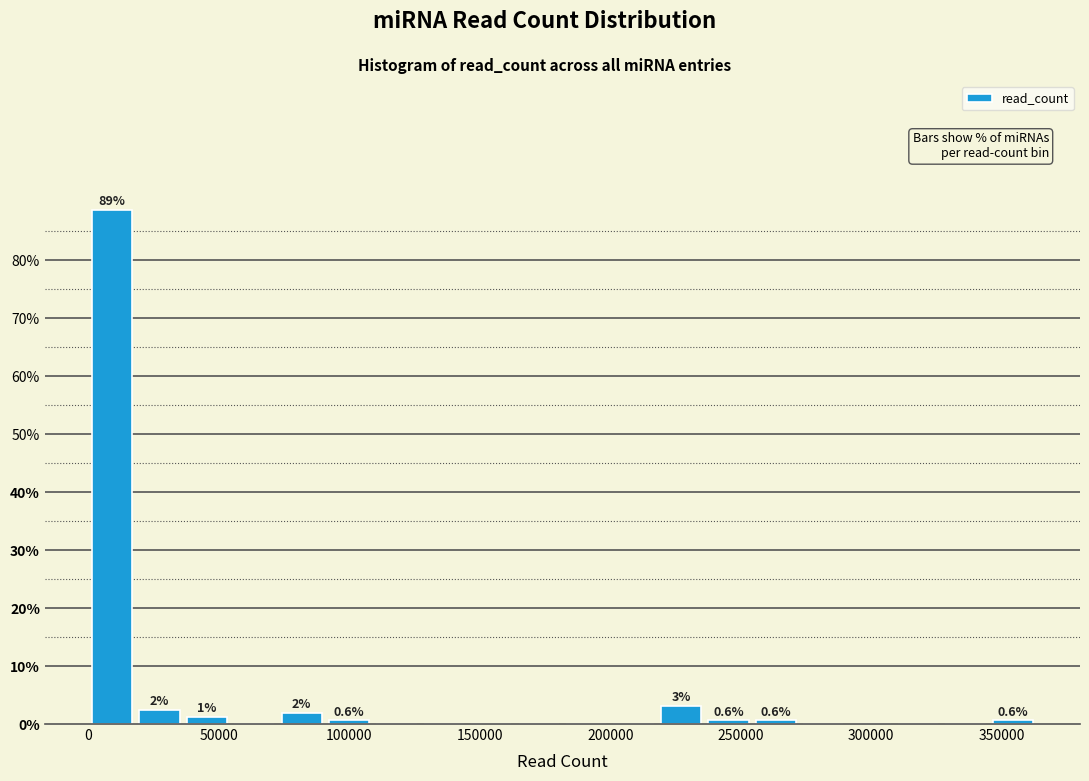

Read against the x-axis, roughly where is the centre of the tallest bar?

10000